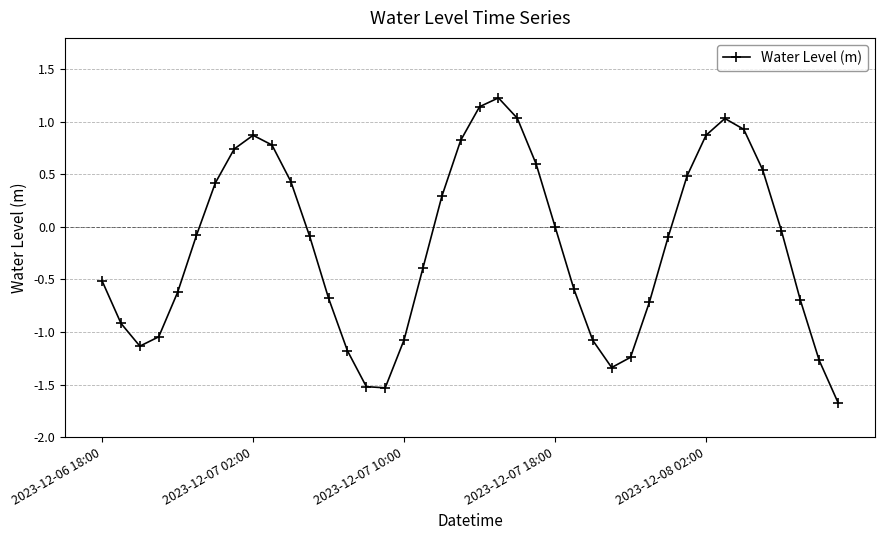

What is the maximum value shown in the chart?

1.2